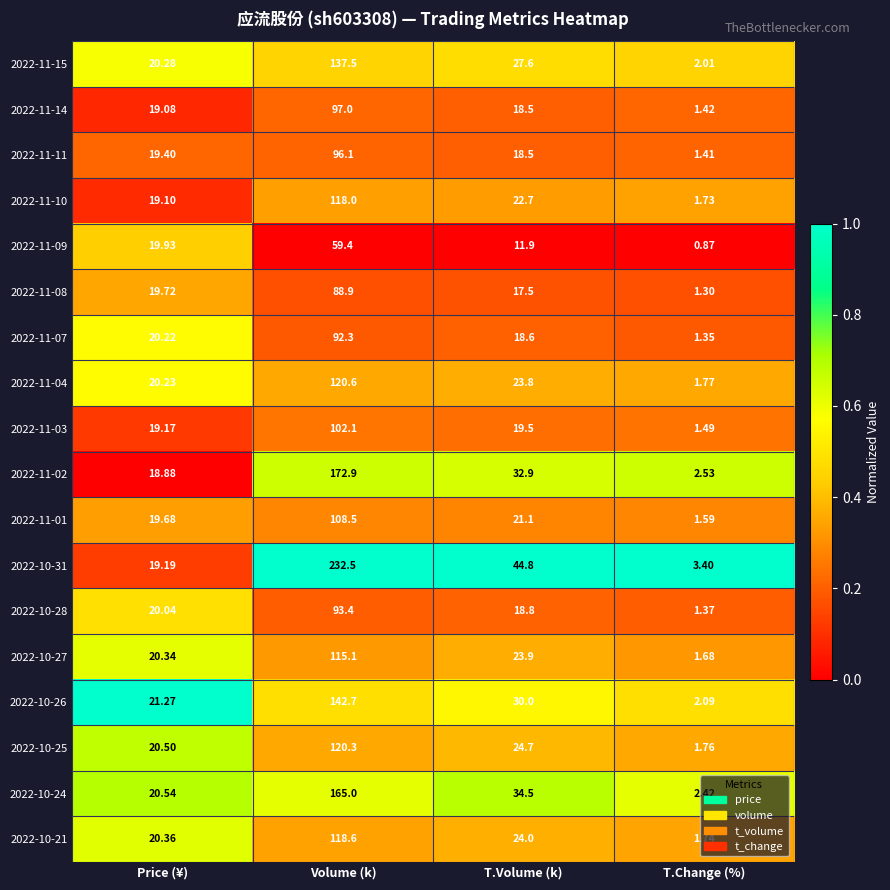

What is the total value across all series at Volume (k)?

2180.9